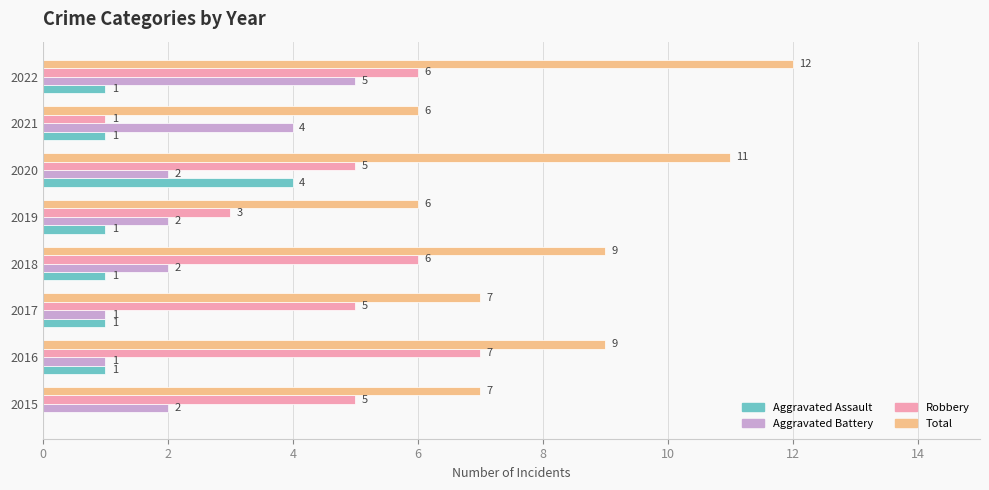

How many values in Aggravated Assault are above zero?

7